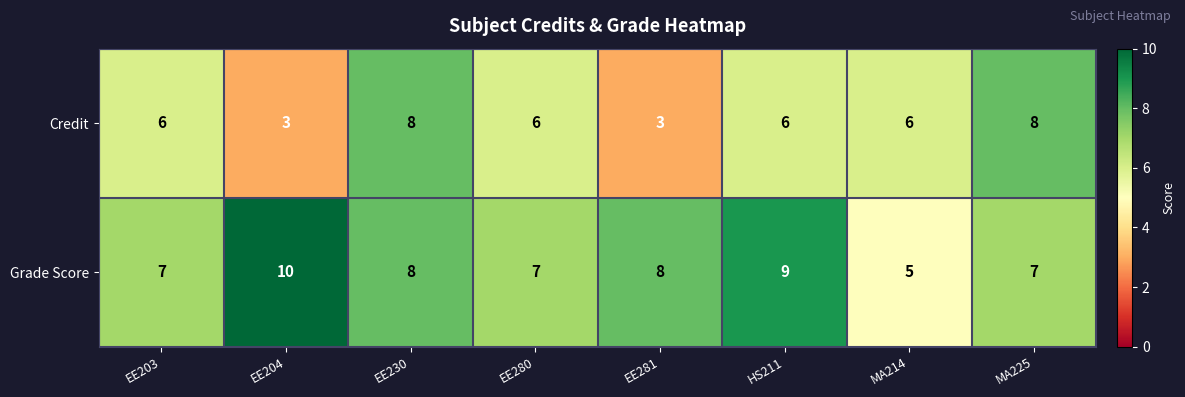

Reading left to right, transcribe all the data shown in this chart.

Credit: 6	3	8	6	3	6	6	8
Grade Score: 7	10	8	7	8	9	5	7